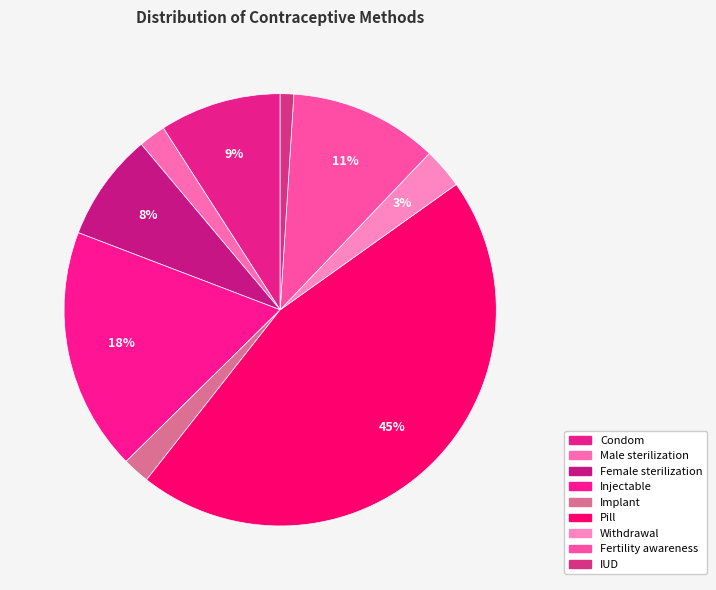

Rank the categories by value from lowest to highest.

IUD, Male sterilization, Implant, Withdrawal, Female sterilization, Condom, Fertility awareness, Injectable, Pill